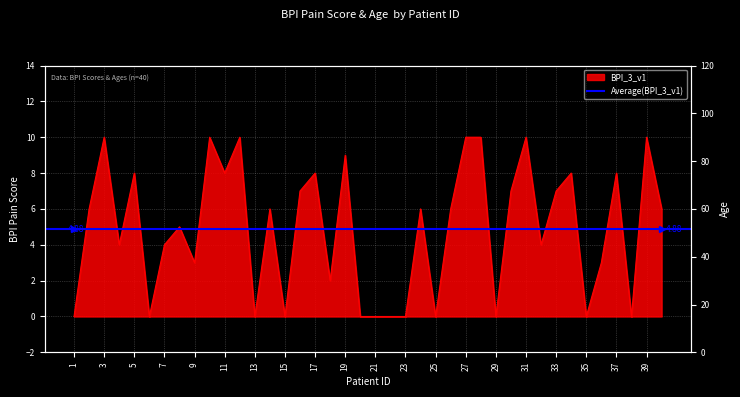

Reading left to right, what are all the values shown in this chart?

1=0	2=6	3=10	4=4	5=8	6=0	7=4	8=5	9=3	10=10	11=8	12=10	13=0	14=6	15=0	16=7	17=8	18=2	19=9	20=0	21=0	22=0	23=0	24=6	25=0	26=6	27=10	28=10	29=0	30=7	31=10	32=4	33=7	34=8	35=0	36=3	37=8	38=0	39=10	40=6